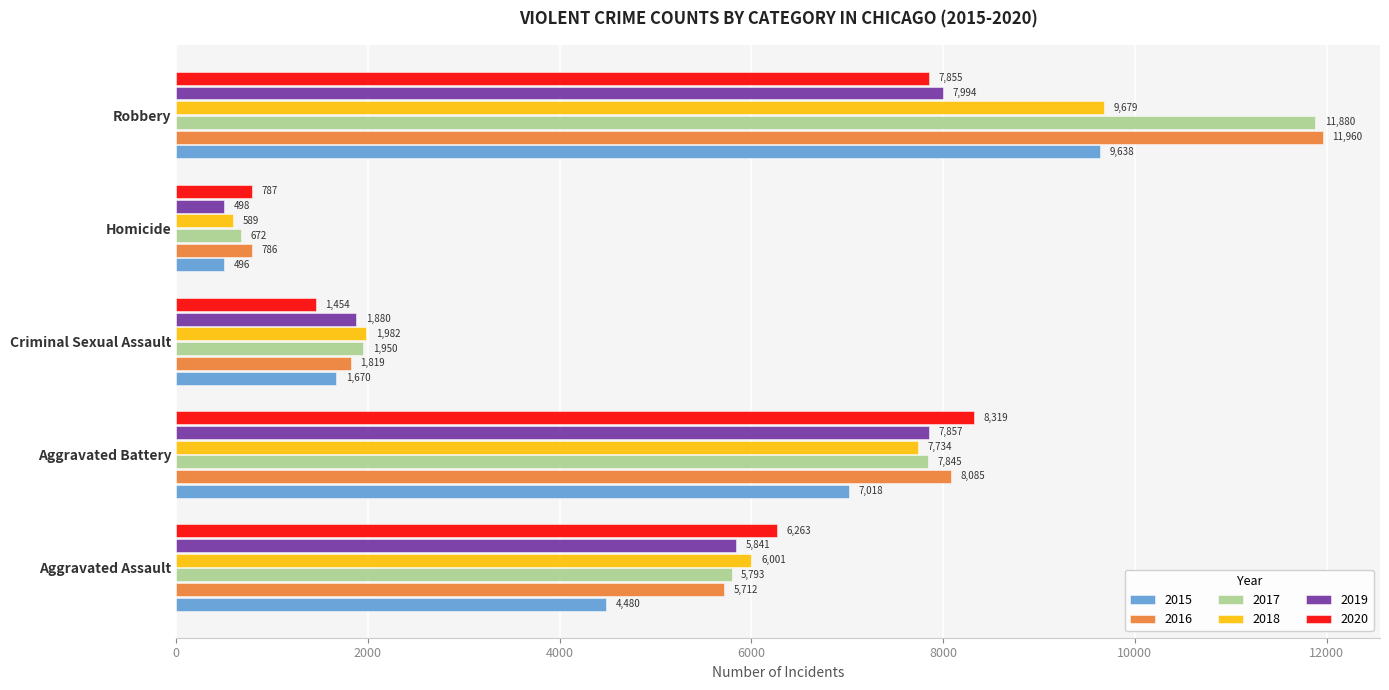

Which category has the lowest value in the 2016 series?

Homicide